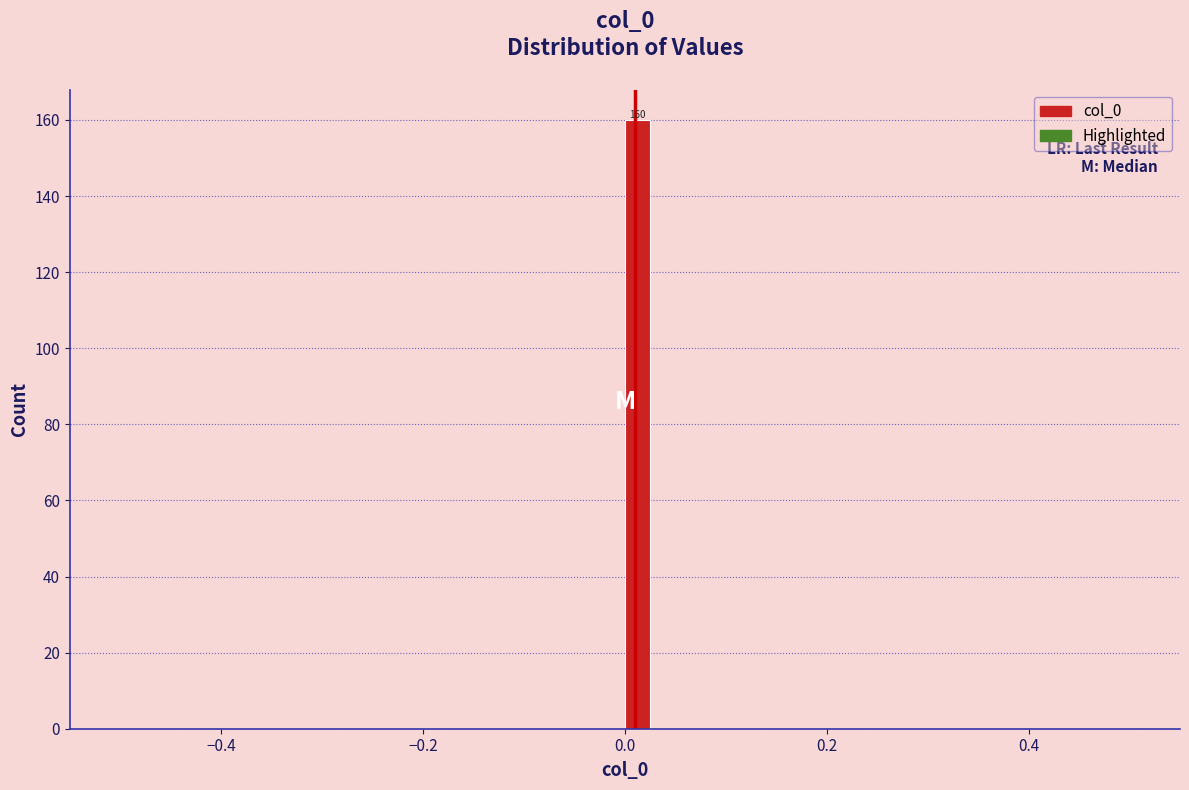

Read against the x-axis, roughly where is the centre of the tallest bar?

0.02